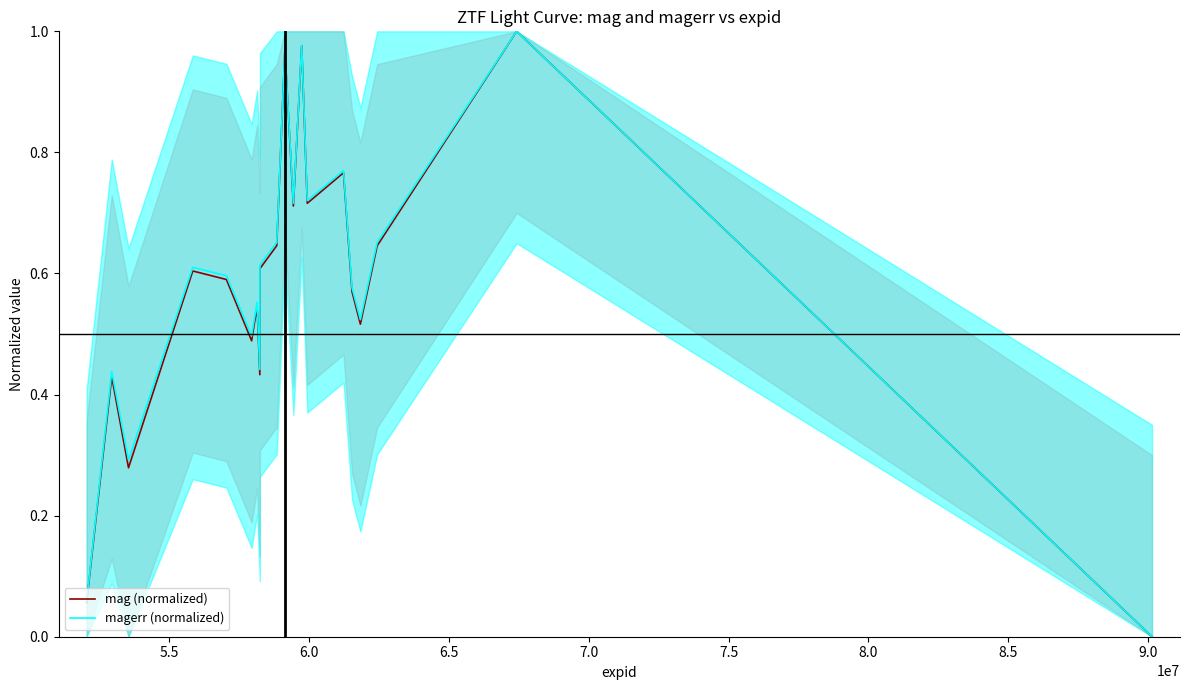

How many interior local peaks does the mag (normalized) series have?

7